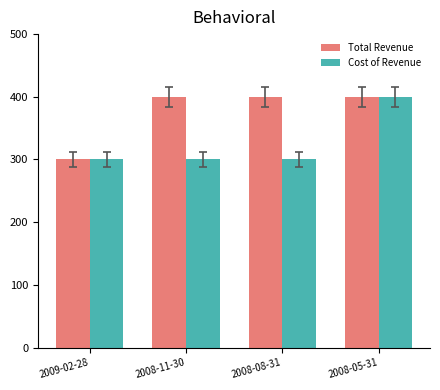

What is the label of the 2nd bar from the right?

2008-08-31